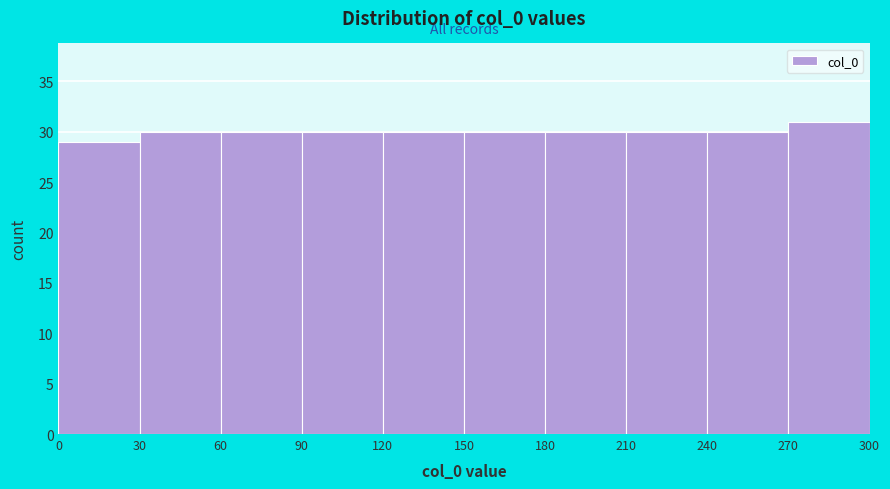

Reading left to right, list every bar in this chart as the range it spans on the x-axis followed by its height. The values are not printed on the chart, so give them approximately, as read against the axis.

0 to 30: 29
30 to 60: 30
60 to 90: 30
90 to 120: 30
120 to 150: 30
150 to 180: 30
180 to 210: 30
210 to 240: 30
240 to 270: 30
270 to 300: 31